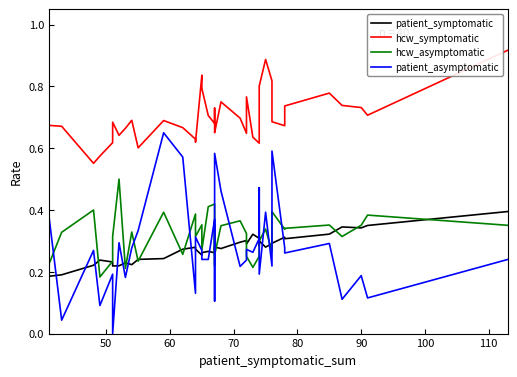

How many lines are shown in the chart?

4